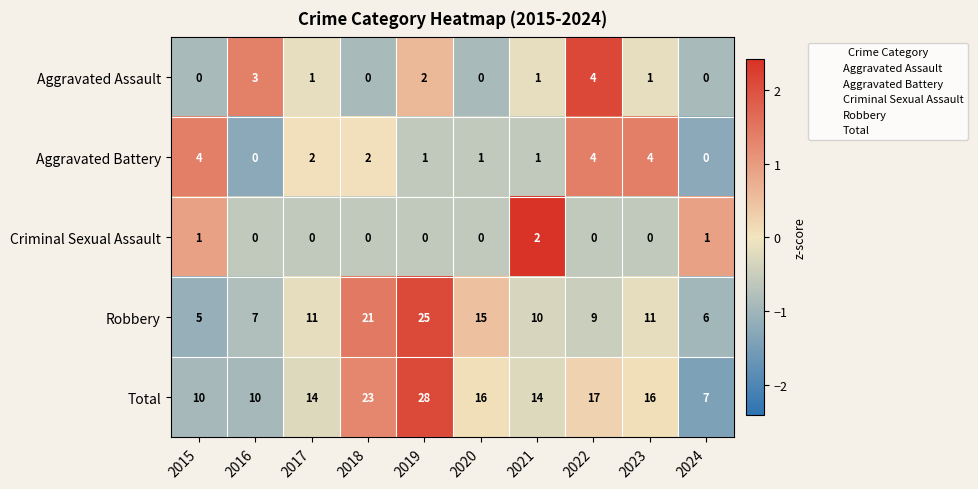

What is the total value across all series at 2015?

20